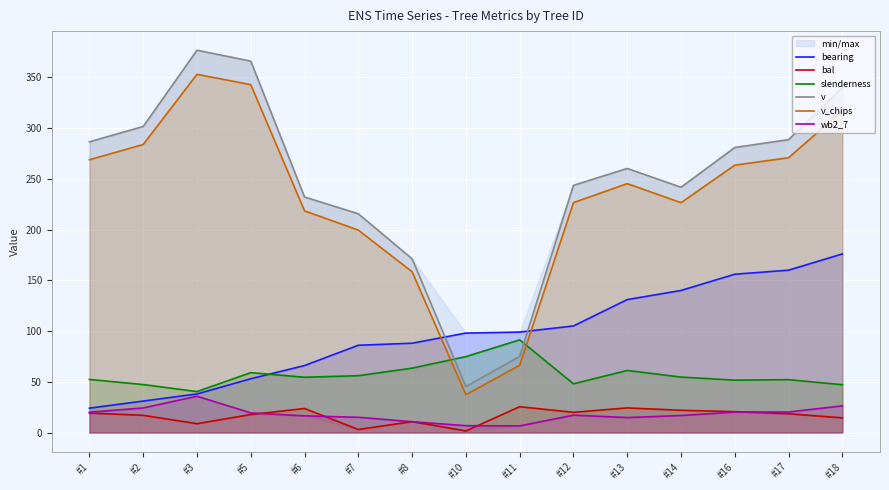

How many intersections are there between wb2_7 and bal?

6